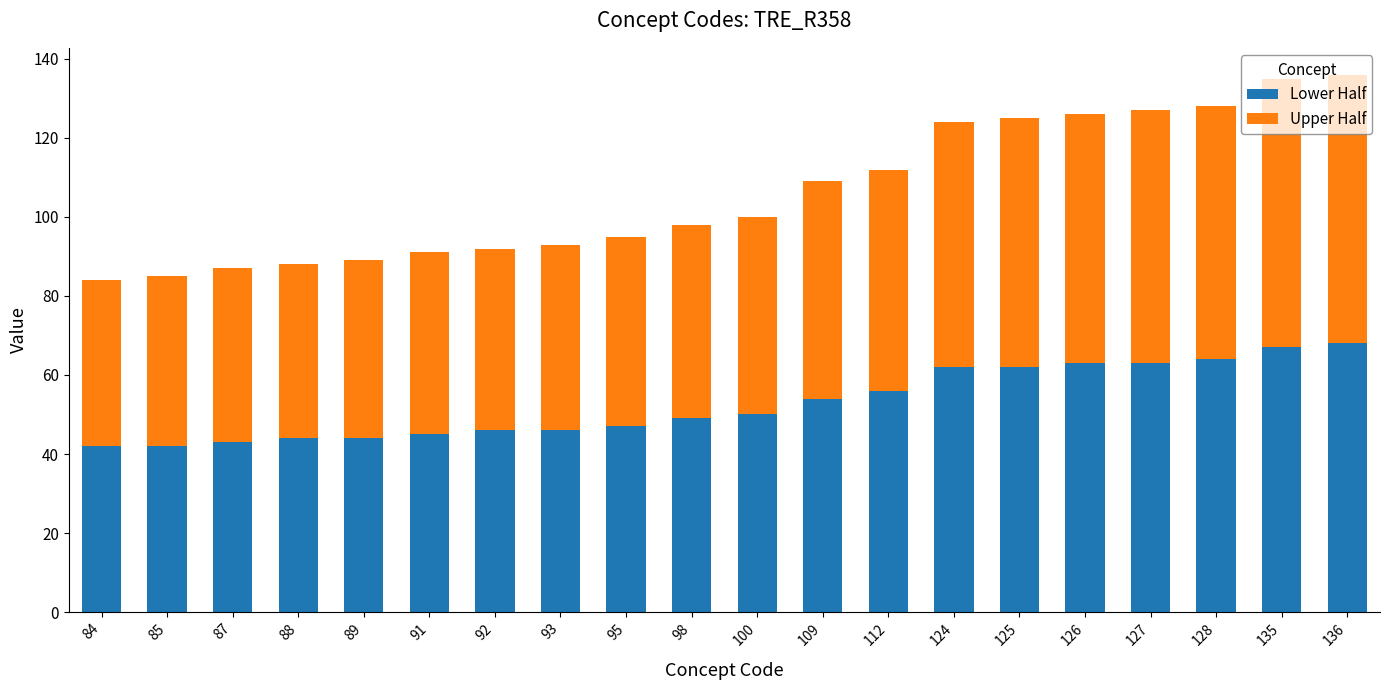

What is the difference between the second highest and second lowest values in the Lower Half series?

25